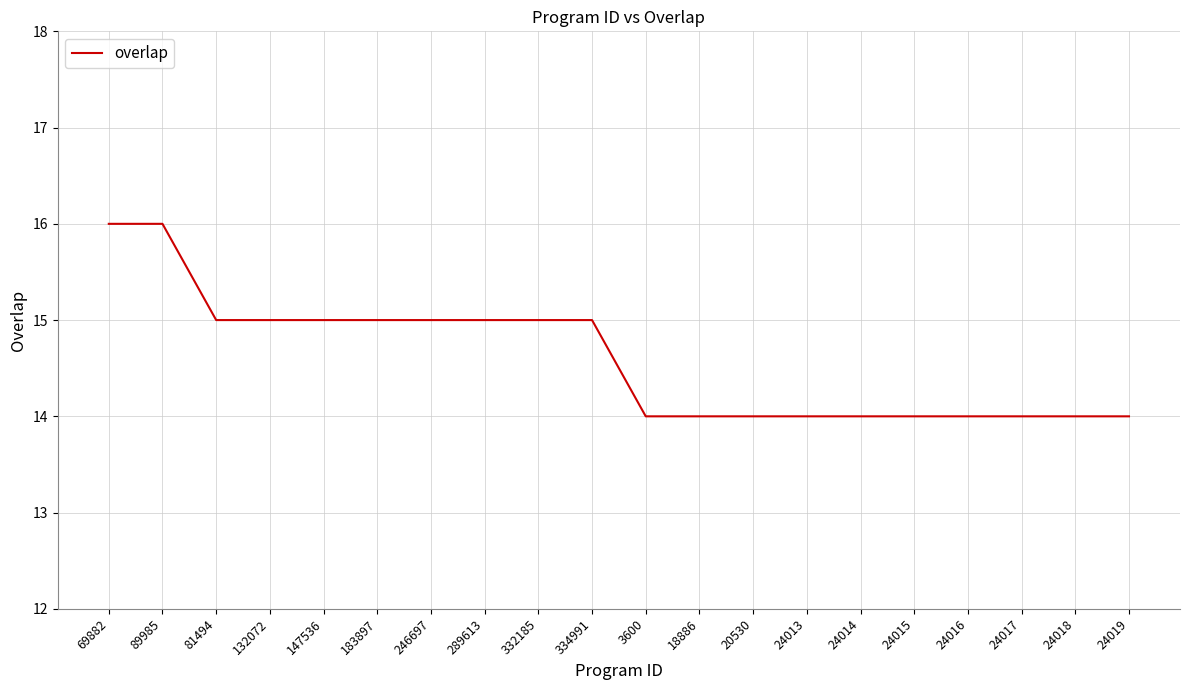

Reading left to right, transcribe all the data shown in this chart.

16	16	15	15	15	15	15	15	15	15	14	14	14	14	14	14	14	14	14	14